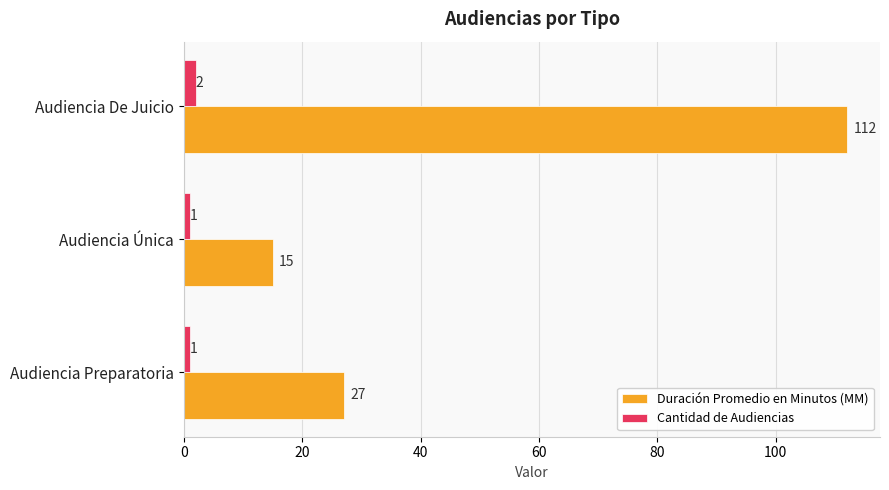

Rank the series by their average value, from lowest to highest.

Cantidad de Audiencias, Duración Promedio en Minutos (MM)